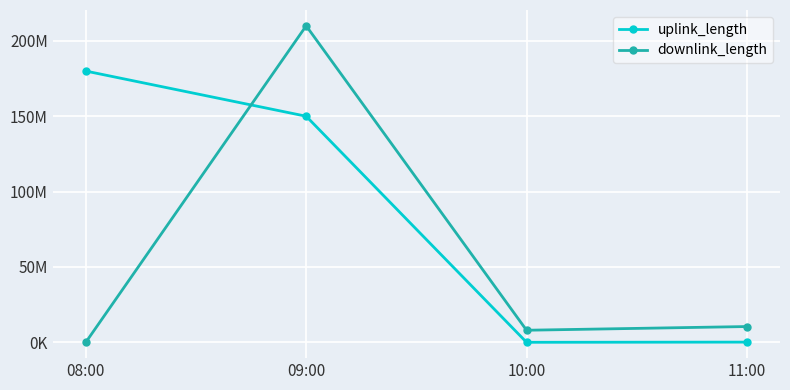

What is the value of the uplink_length point at the 2nd from the left?

150028532